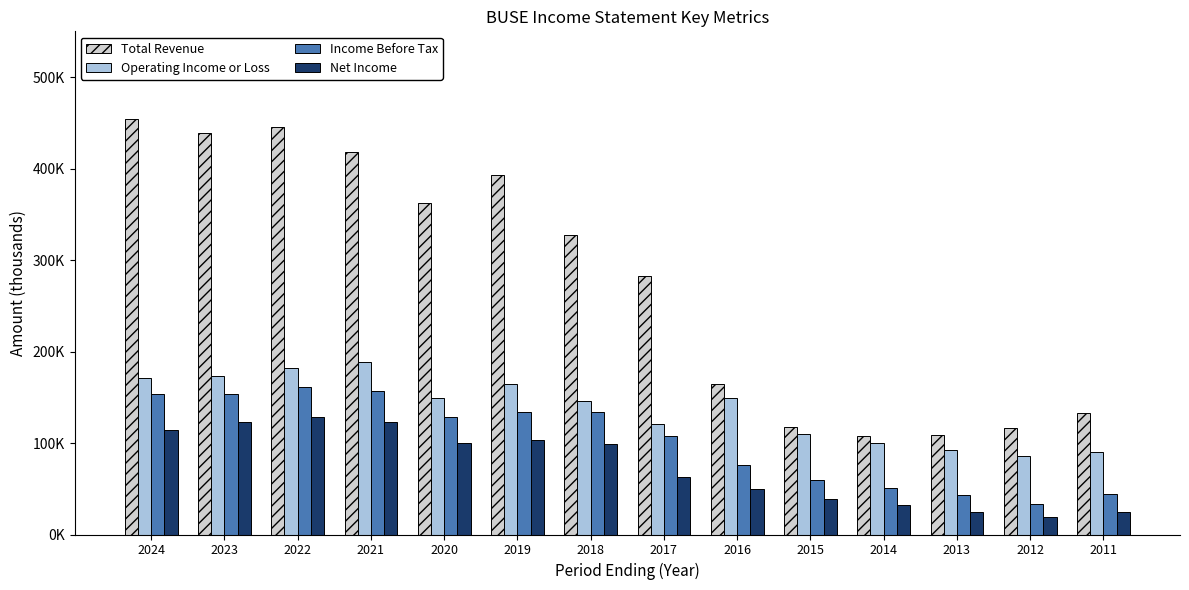

The value of Total Revenue at 2021 is 418600. True or false?

True